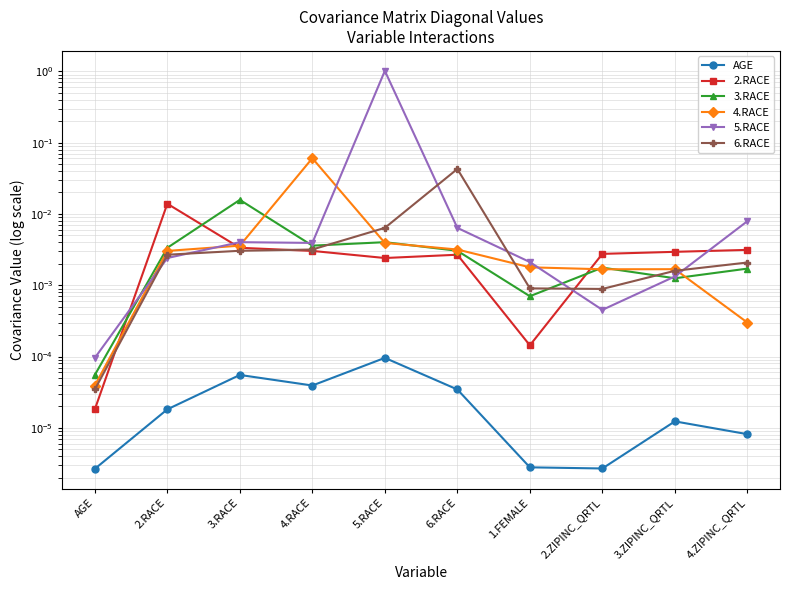

How many interior local peaks does the 4.RACE series have?

2